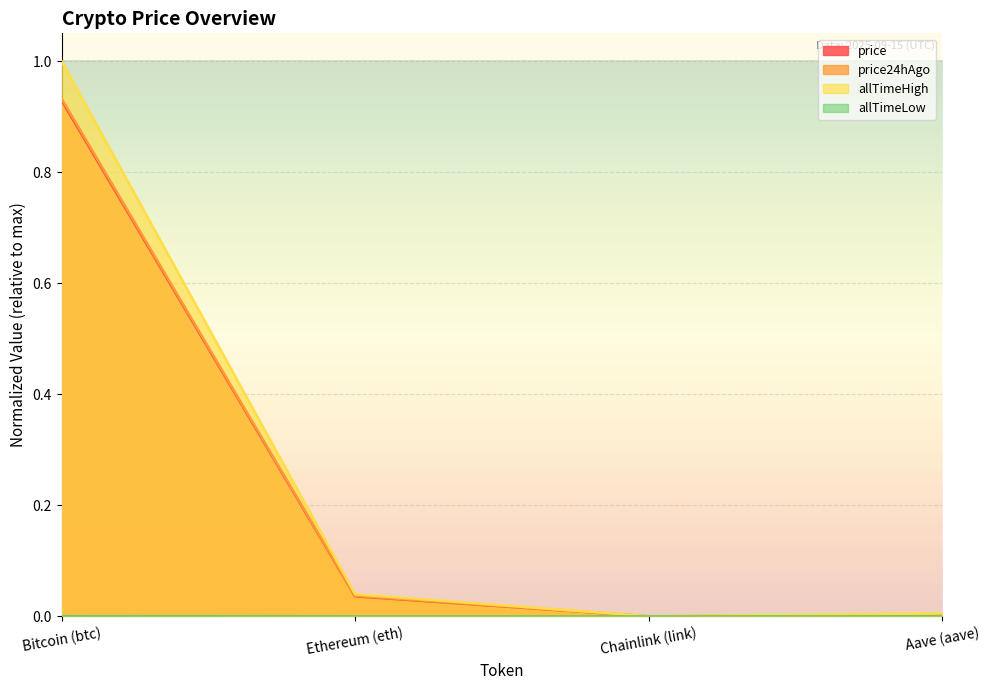

At which category does allTimeHigh reach its first local valley?

Chainlink (link)